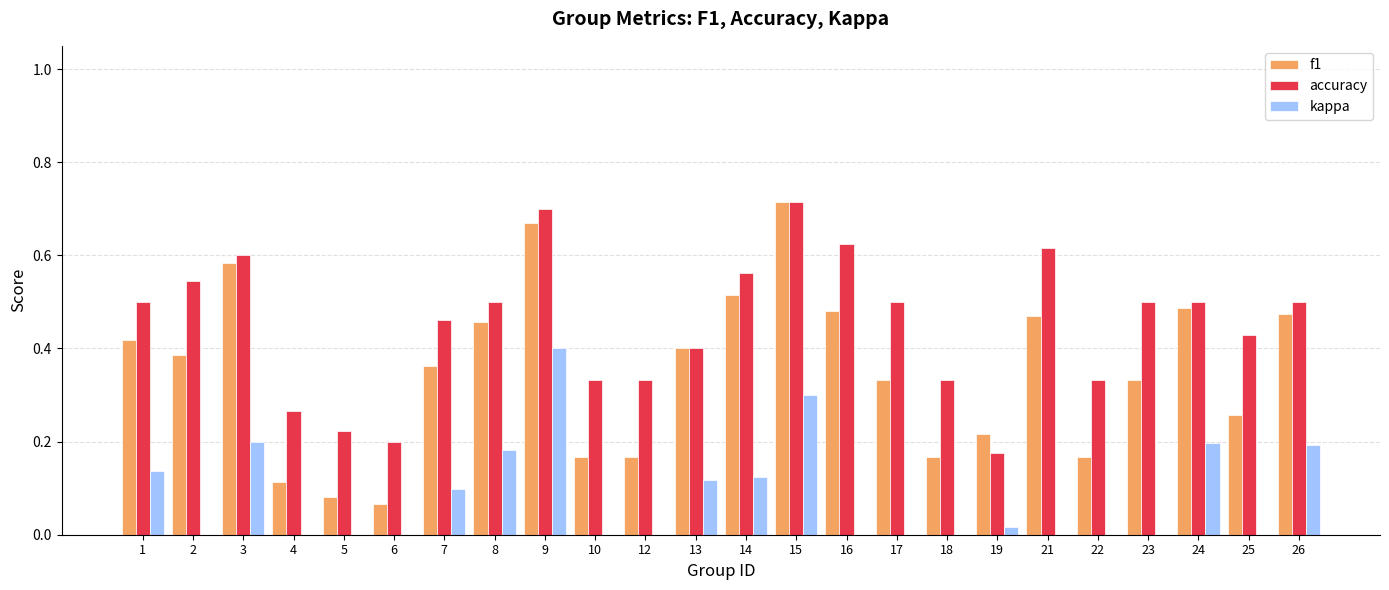

At which label does kappa reach its peak?

9